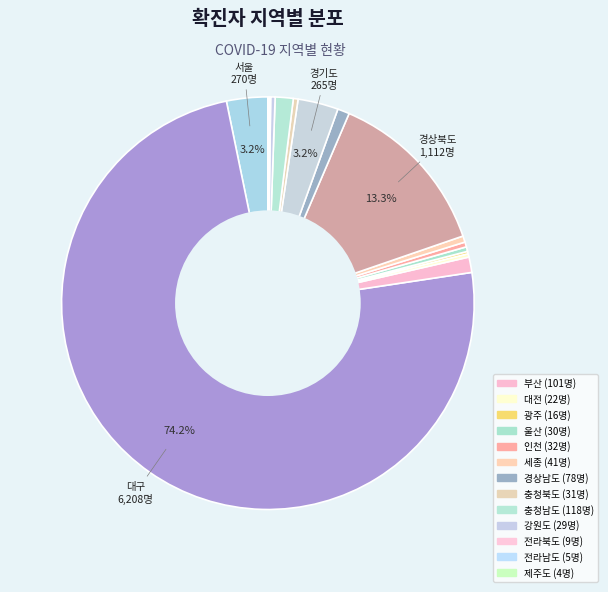

Count the number of slices in the pie.

17